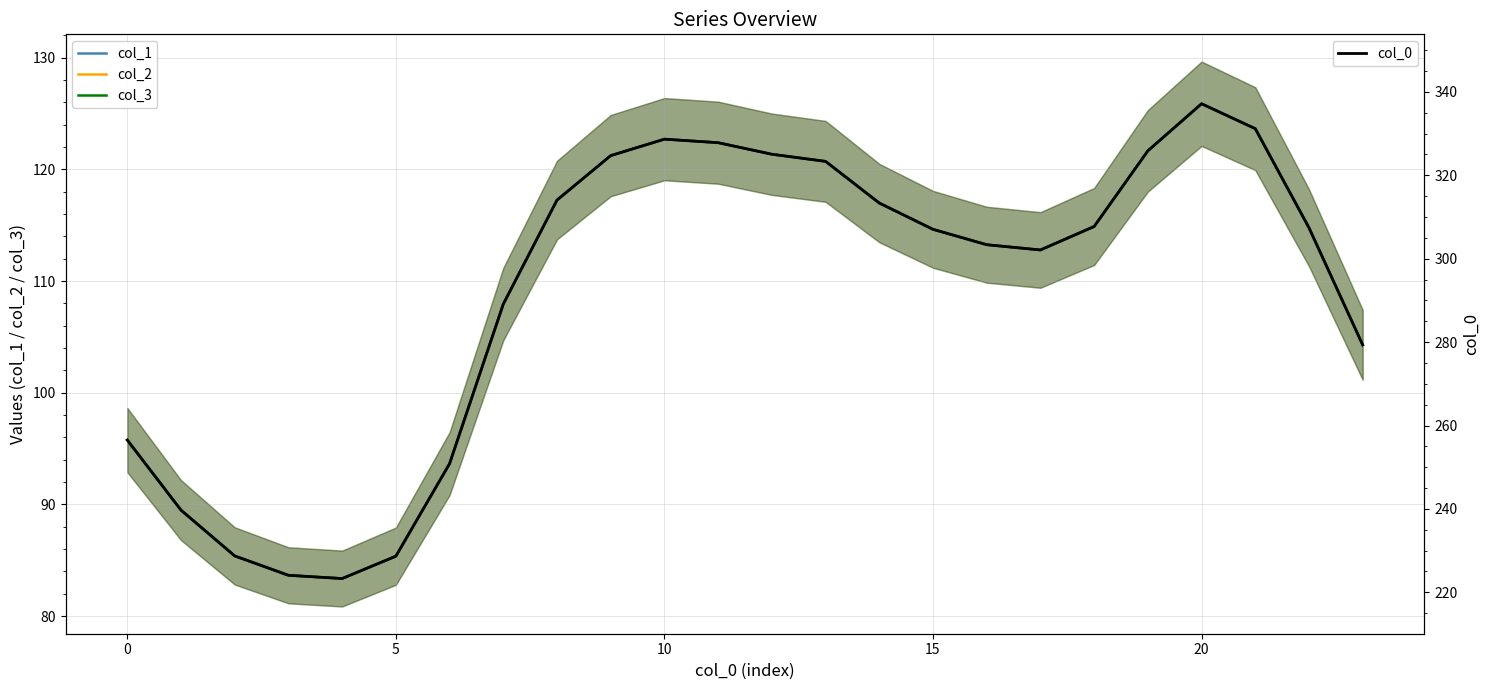

True or false: col_1 has more than 1 interior local peaks.

True